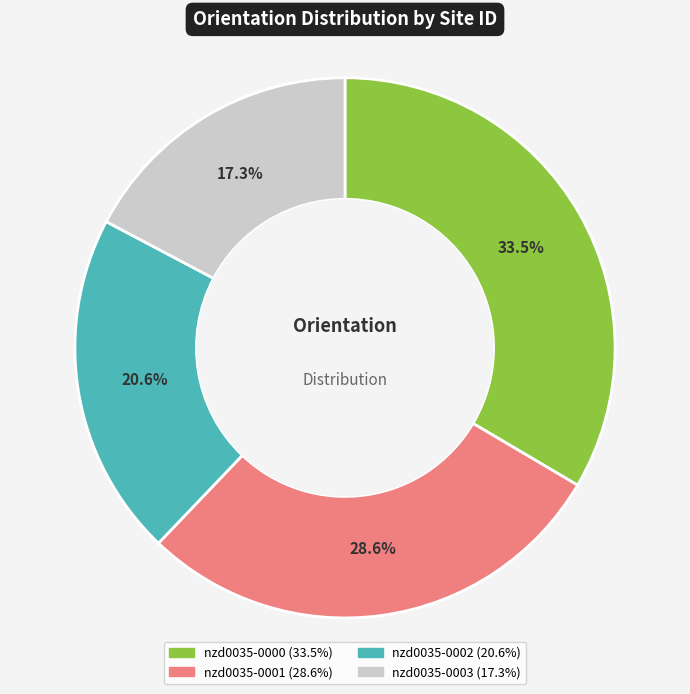

Which slice is the largest?

nzd0035-0000